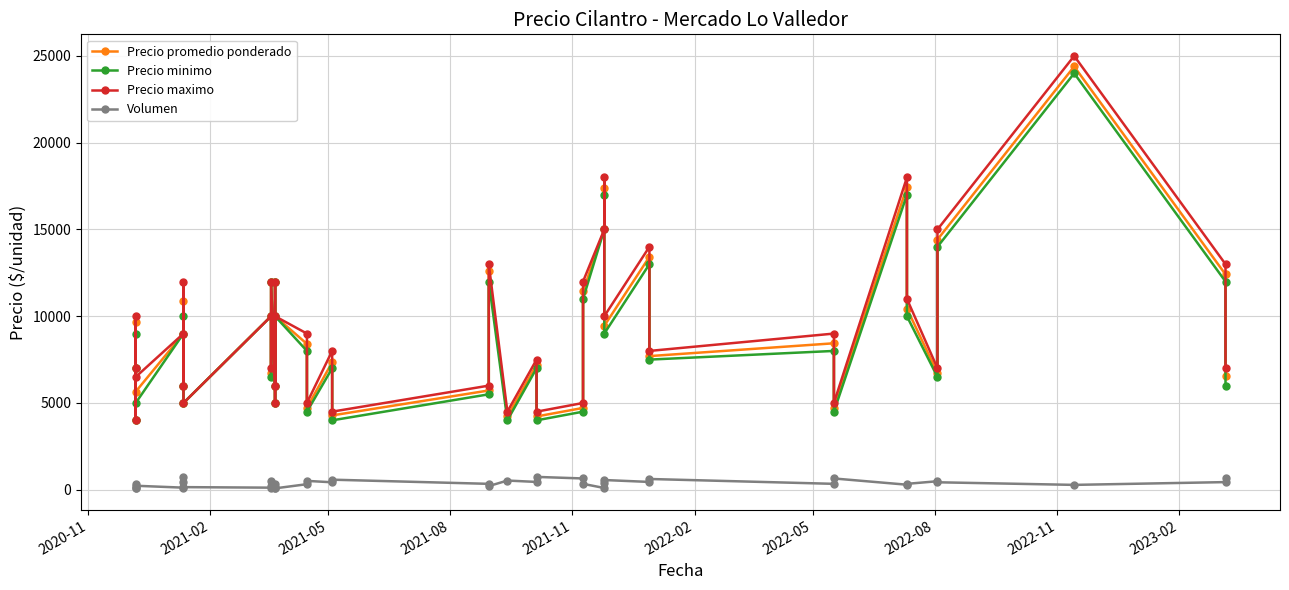

Reading right to left, what are all the values shown in this chart?

Precio promedio ponderado: 6576	12409	24393	14419	6724	10441	17448	4723	8441	7702	13422	9446	17405	15000	11441	4715	4223	7211	4226	12619	5721	4284	7349	4725	8406	10000	5000	12000	6000	12000	6736	10000	5000	10849	6000	9000	5652	9657	4000	7000
Precio minimo: 6000	12000	24000	14000	6500	10000	17000	4500	8000	7500	13000	9000	17000	15000	11000	4500	4000	7000	4000	12000	5500	4000	7000	4500	8000	10000	5000	12000	6000	12000	6500	10000	5000	10000	6000	9000	5000	9000	4000	7000
Precio maximo: 7000	13000	25000	15000	7000	11000	18000	5000	9000	8000	14000	10000	18000	15000	12000	5000	4500	7500	4500	13000	6000	4500	8000	5000	9000	10000	5000	12000	6000	12000	7000	10000	5000	12000	6000	9000	6500	10000	4000	7000
Volumen: 660	440	280	430	490	340	290	650	340	620	450	560	370	100	340	650	740	450	530	210	340	580	430	510	320	80	120	140	330	190	530	120	150	760	450	120	230	350	80	80